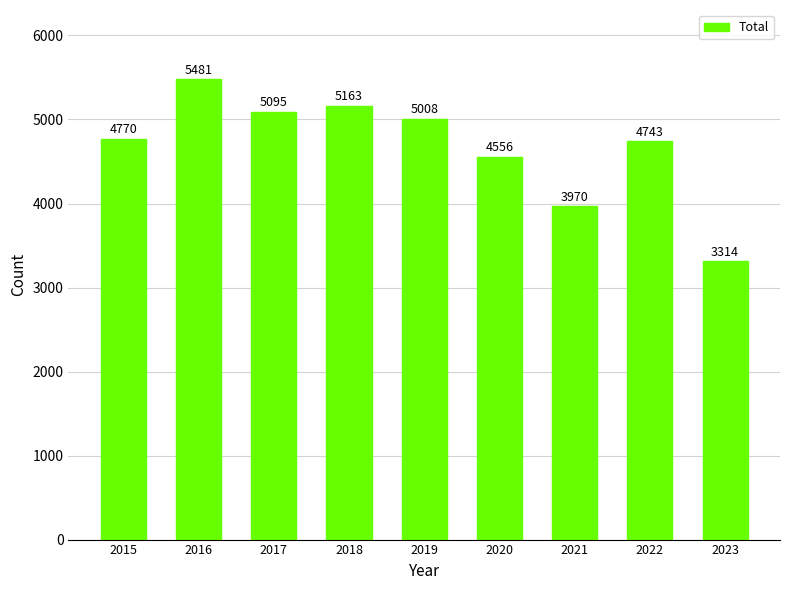

What is the change in value from 2016 to 2018?

-318